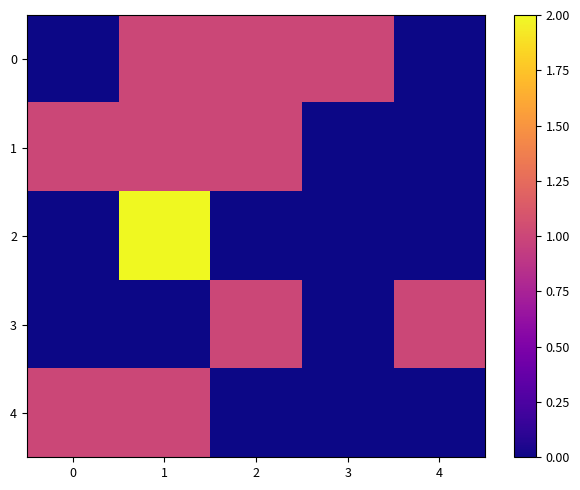

Which category has the highest value across all series?

1